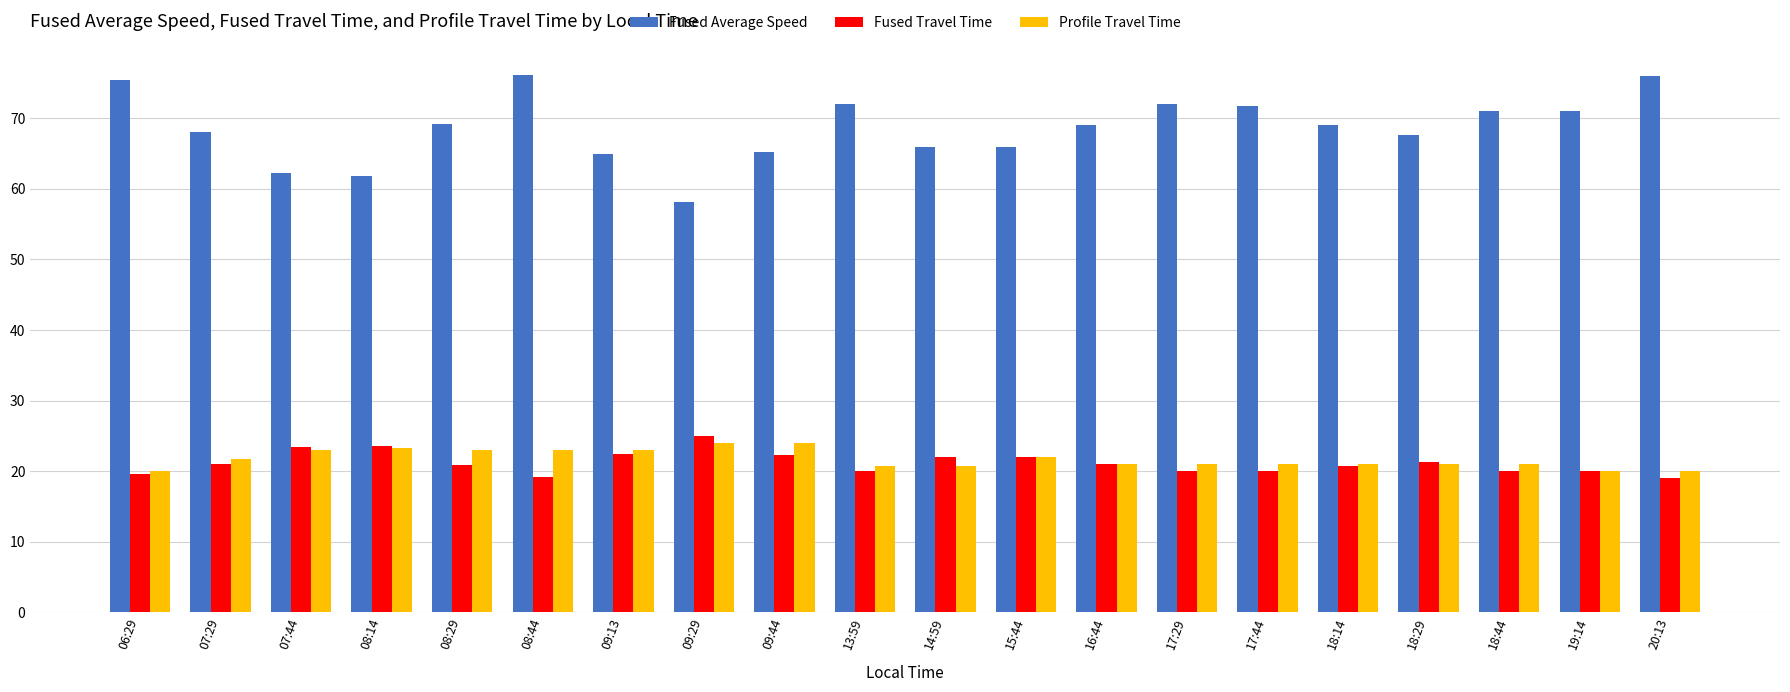

What is the value of the Fused Average Speed bar at the 13th from the left?

69.0